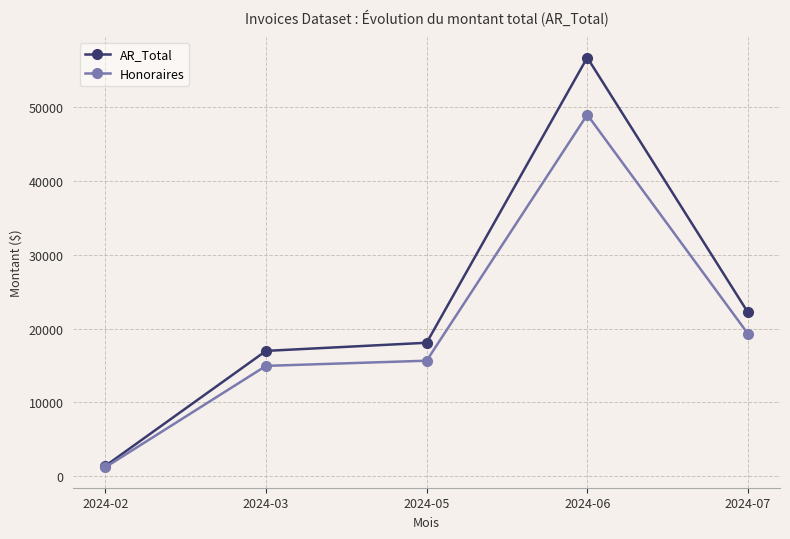

What is the smallest value displayed?

1225.0